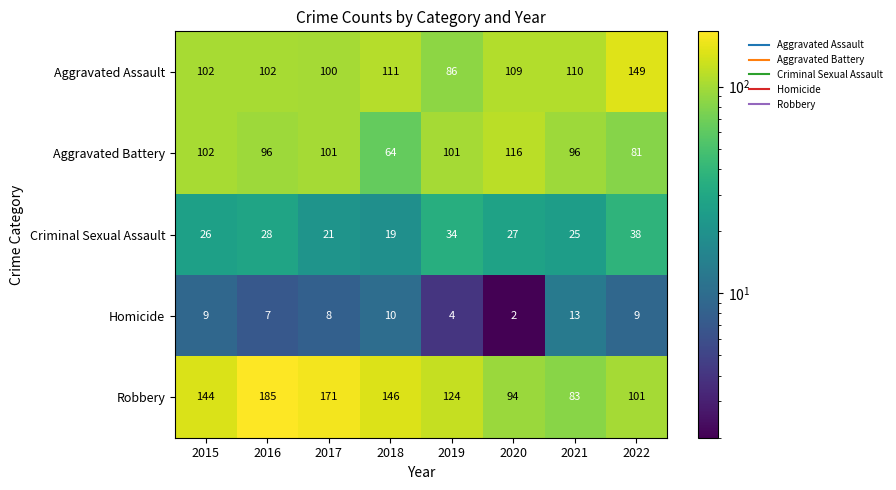

Which series has the largest range (max minus min)?

Robbery